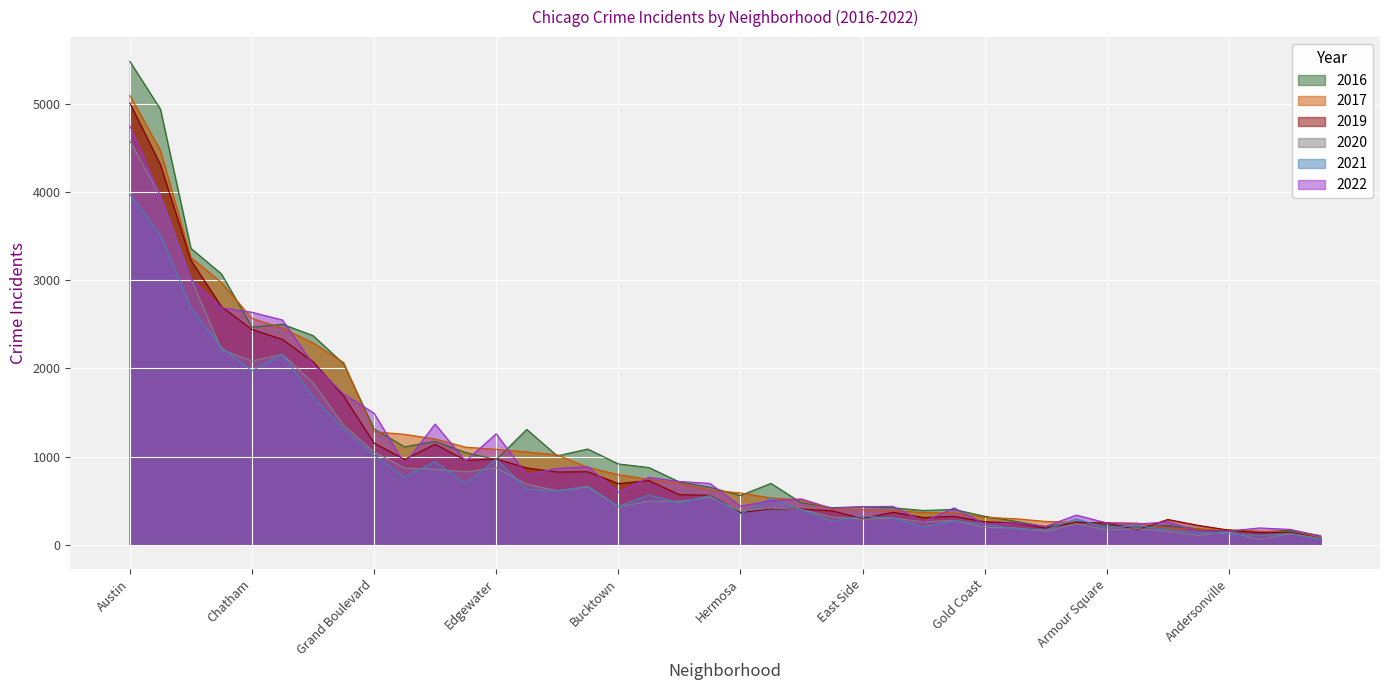

What is the label of the 38th point from the right?

Archer Heights